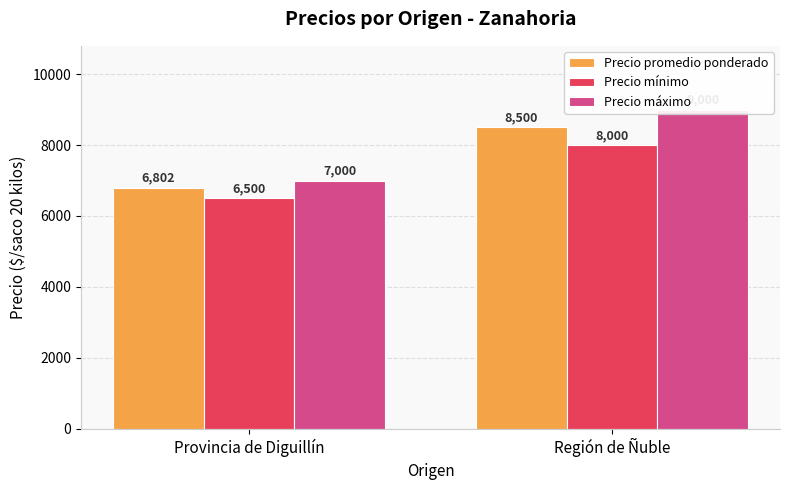

Which has a higher value, Provincia de Diguillín or Región de Ñuble?

Región de Ñuble